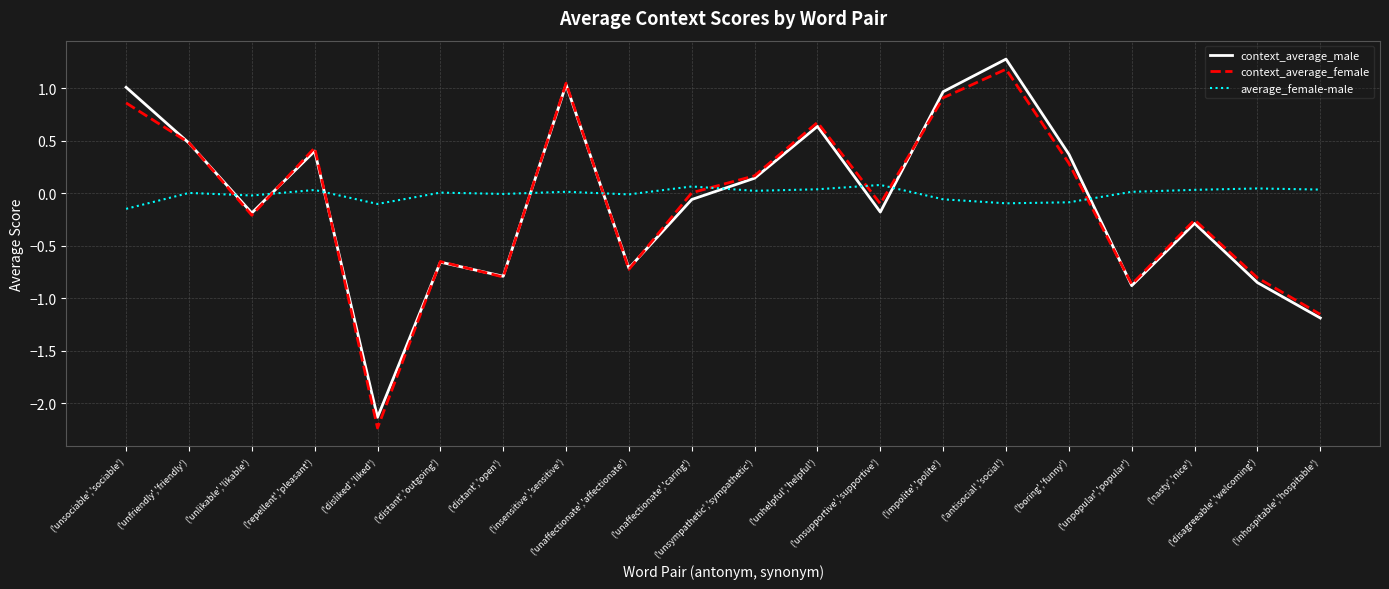

Which series has the largest range (max minus min)?

context_average_female